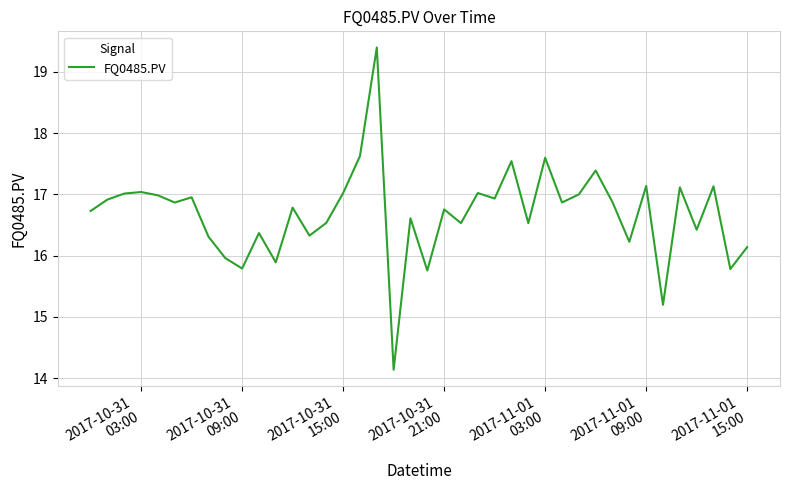

What is the minimum value shown in the chart?

14.1